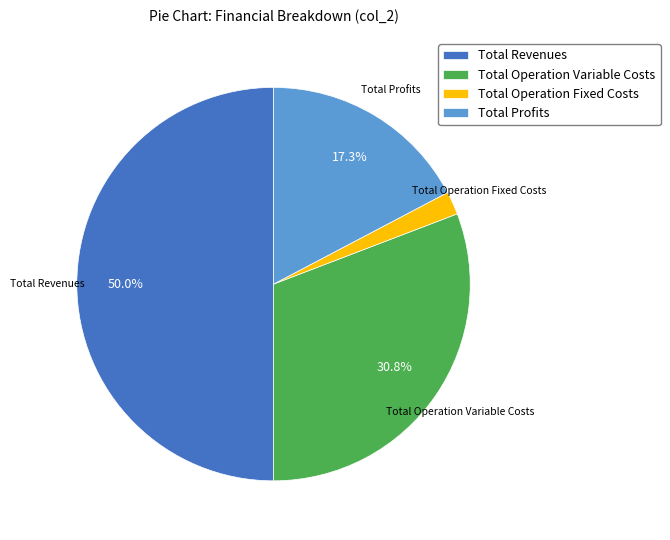

Which category has the smallest portion of the pie?

Total Operation Fixed Costs